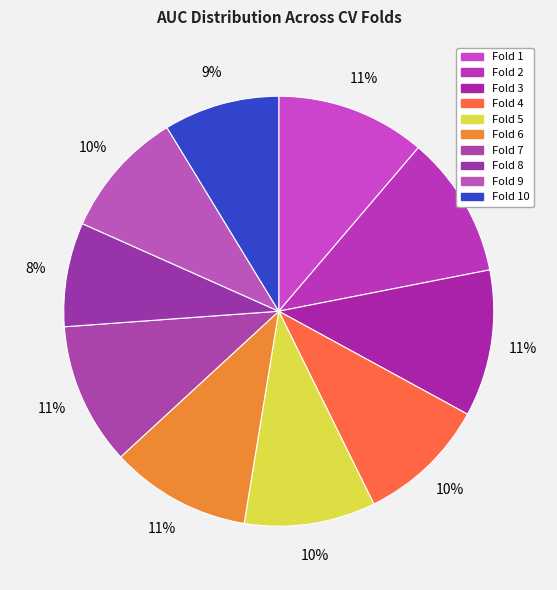

What percentage do Fold 6 and Fold 8 together represent?

18.4%